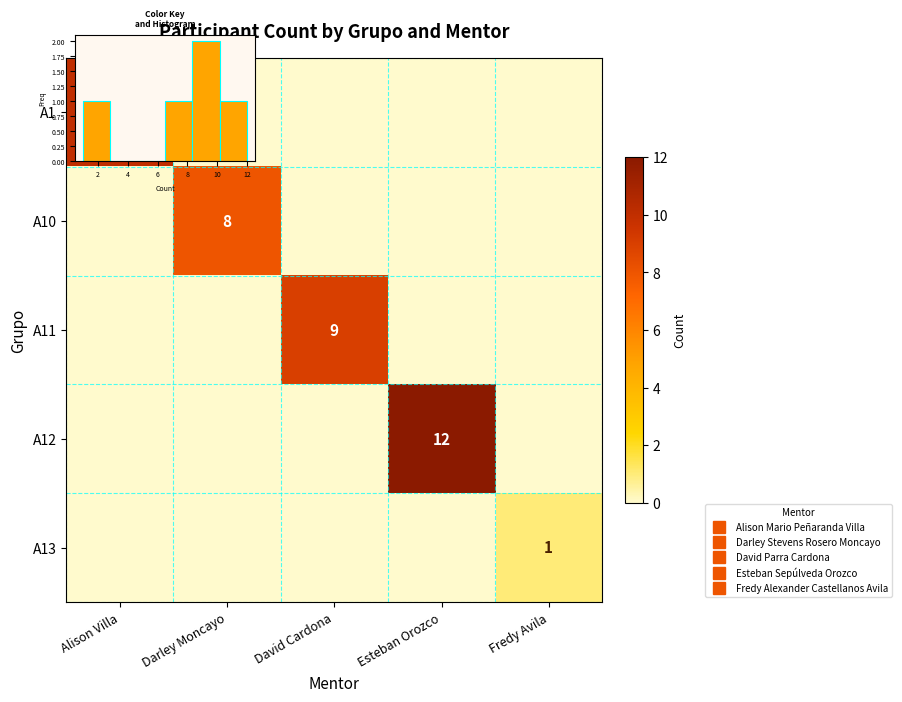

Is the value of A11 at Esteban Orozco greater than the value of A13 at Alison Villa?

No